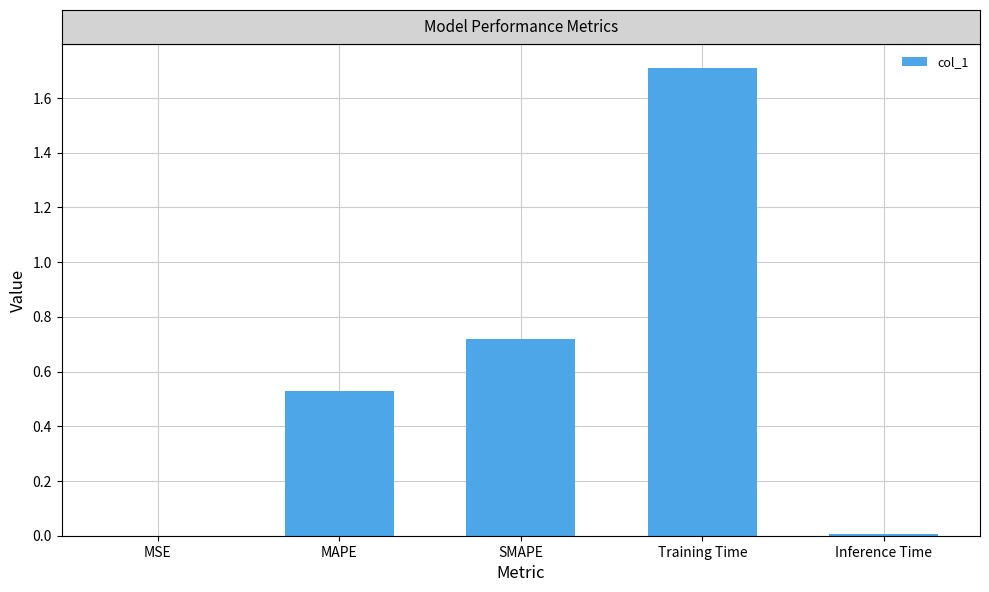

How many categories are shown in the chart?

5